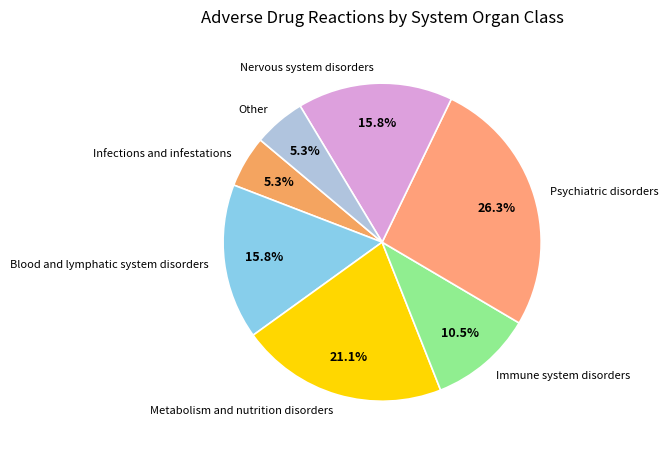

Combined, do Infections and infestations and Metabolism and nutrition disorders account for over 50%?

No